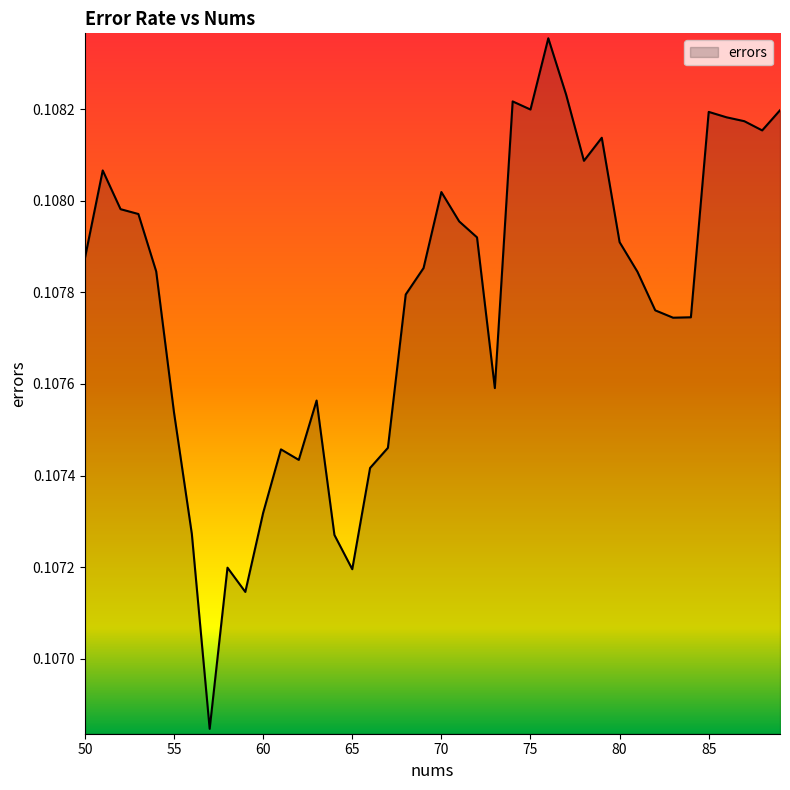

How many lines are shown in the chart?

1